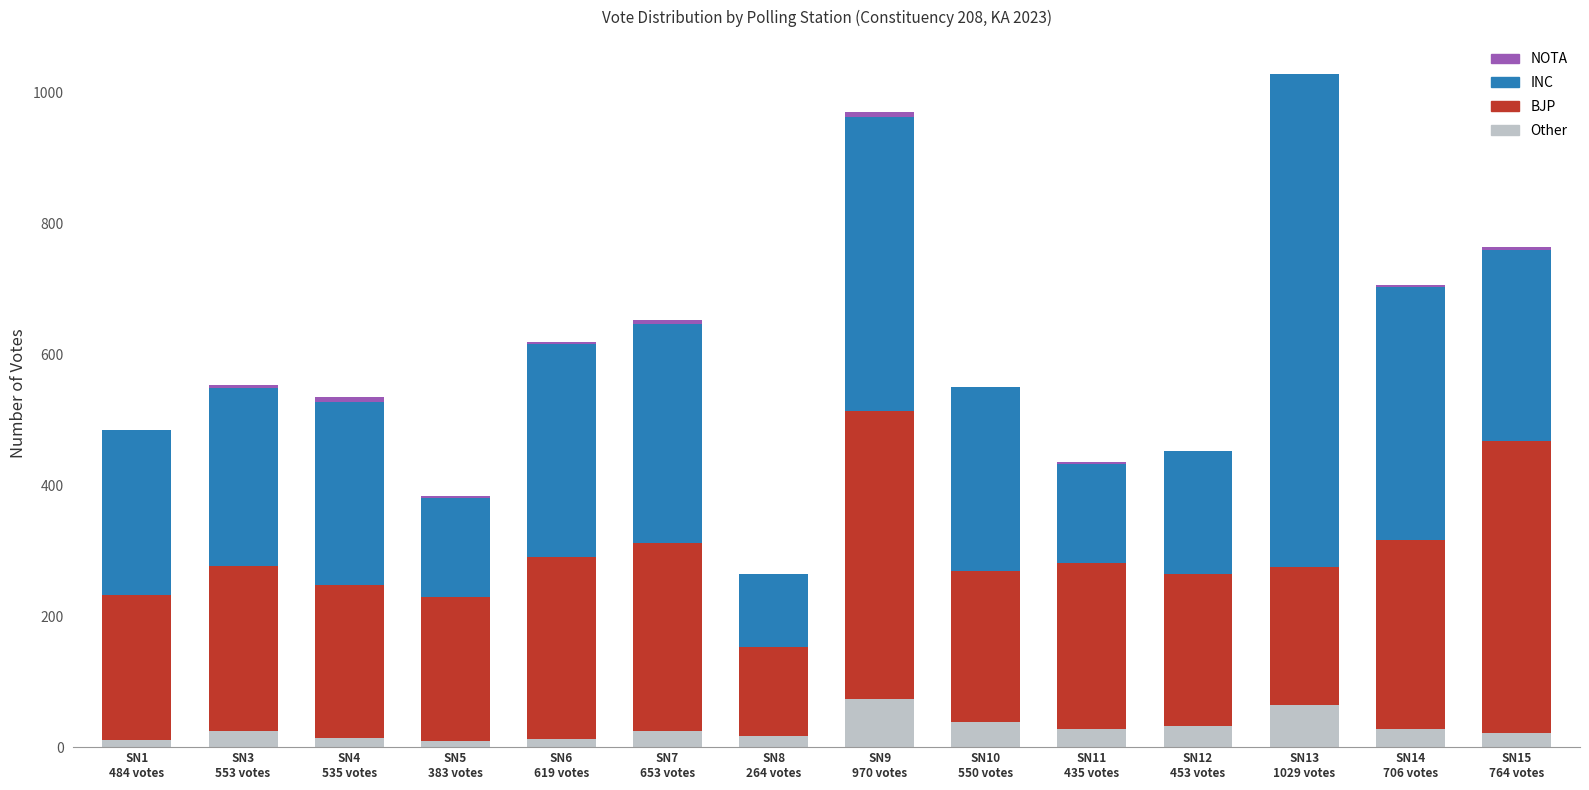

What is the maximum value for Other?

74